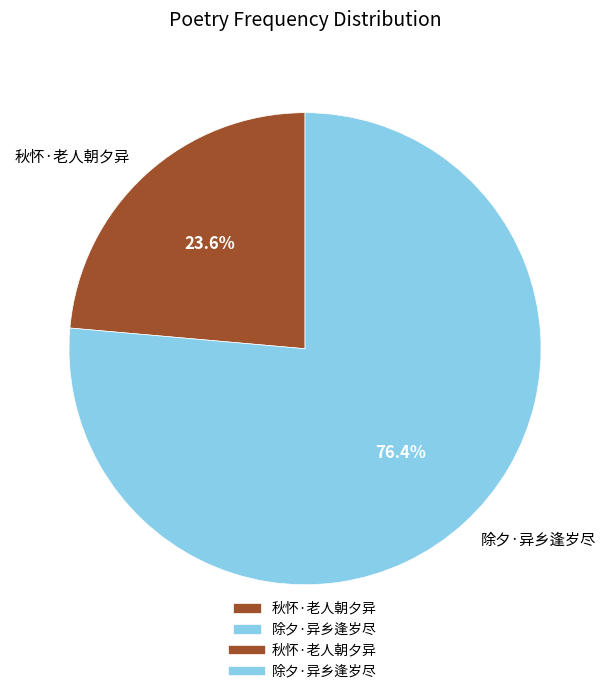

Which has a higher value, 秋怀·老人朝夕异 or 除夕·异乡逢岁尽?

除夕·异乡逢岁尽